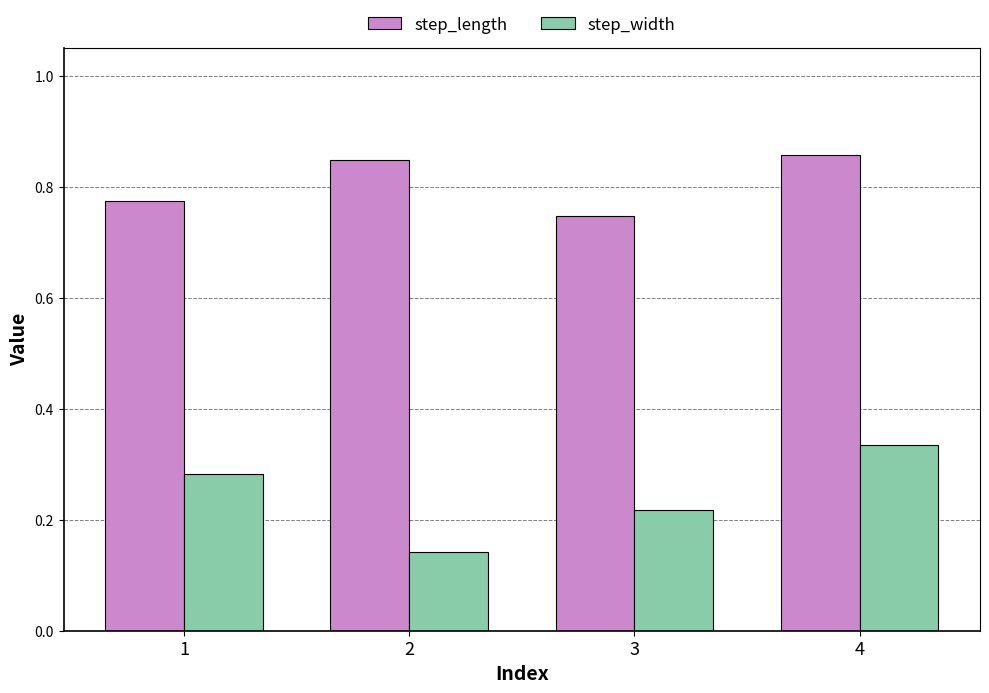

How many series are shown in this chart?

2